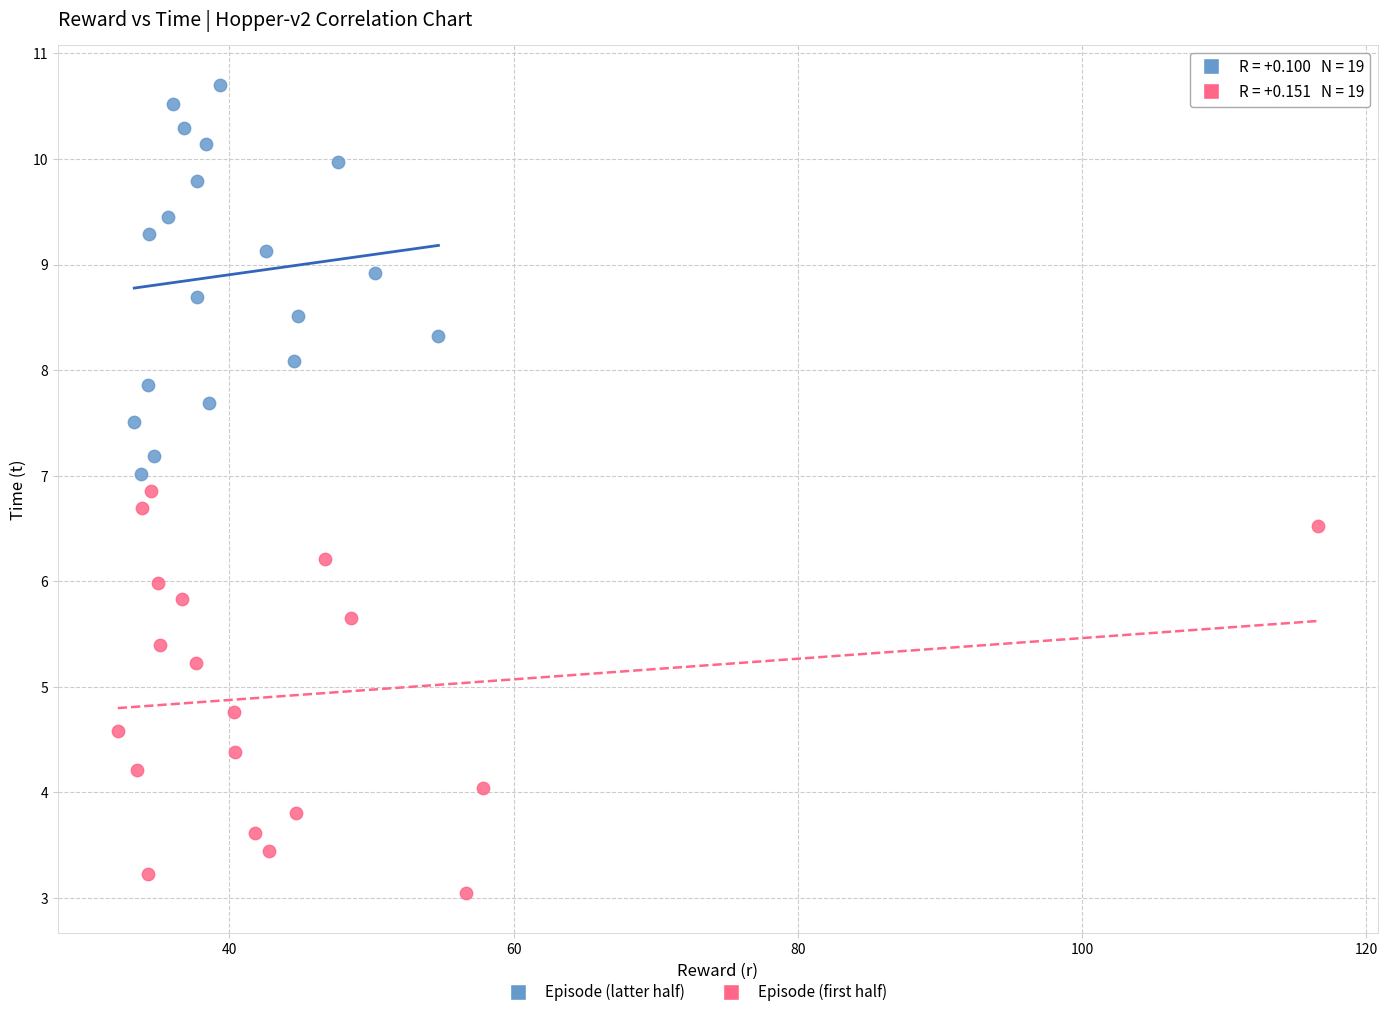

Which series reaches the maximum Y coordinate?

Episode (latter half)